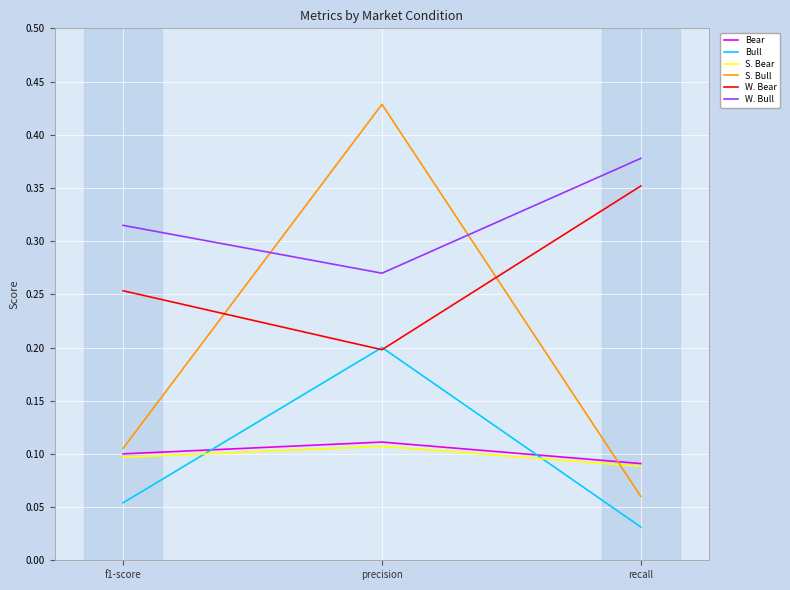

What is the sum of the S. Bear values at precision and f1-score?

0.2